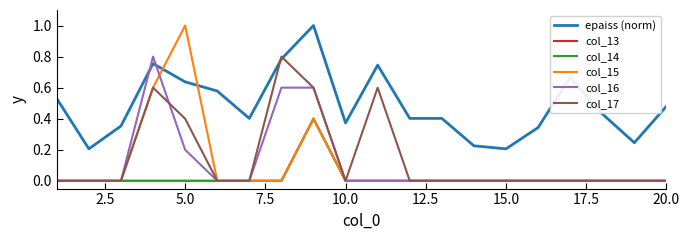

Is this an area chart (filled region under the line)?

No